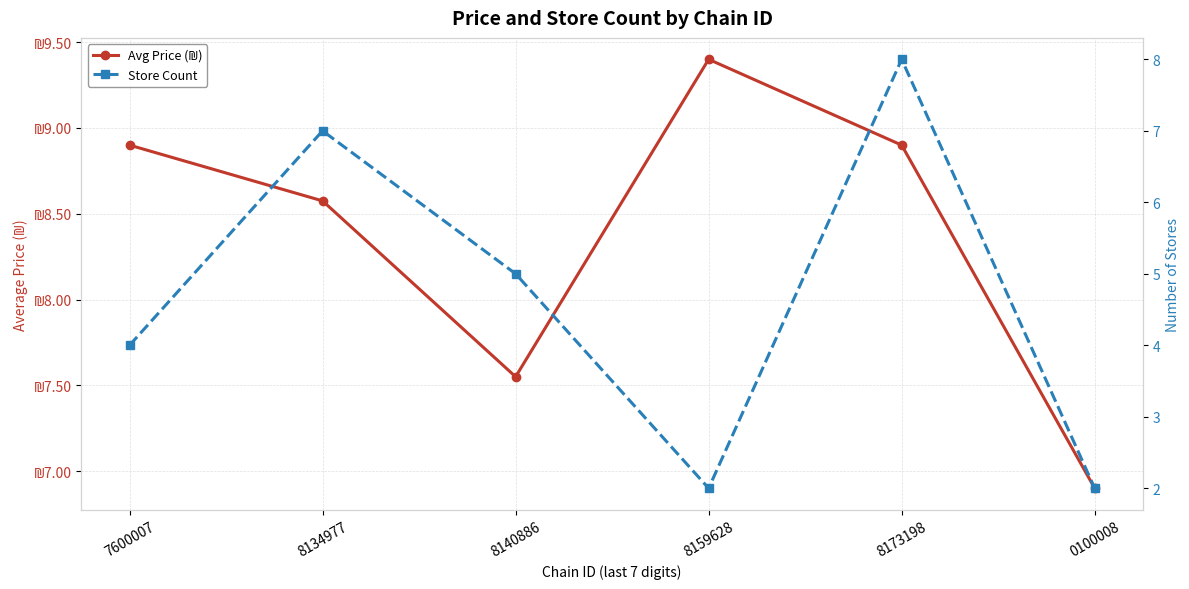

Reading right to left, list all the values displayed in this chart.

Avg Price (₪): 0100008=6.9	8173198=8.9	8159628=9.4	8140886=7.5	8134977=8.6	7600007=8.9
Store Count: 0100008=2.0	8173198=8.0	8159628=2.0	8140886=5.0	8134977=7.0	7600007=4.0